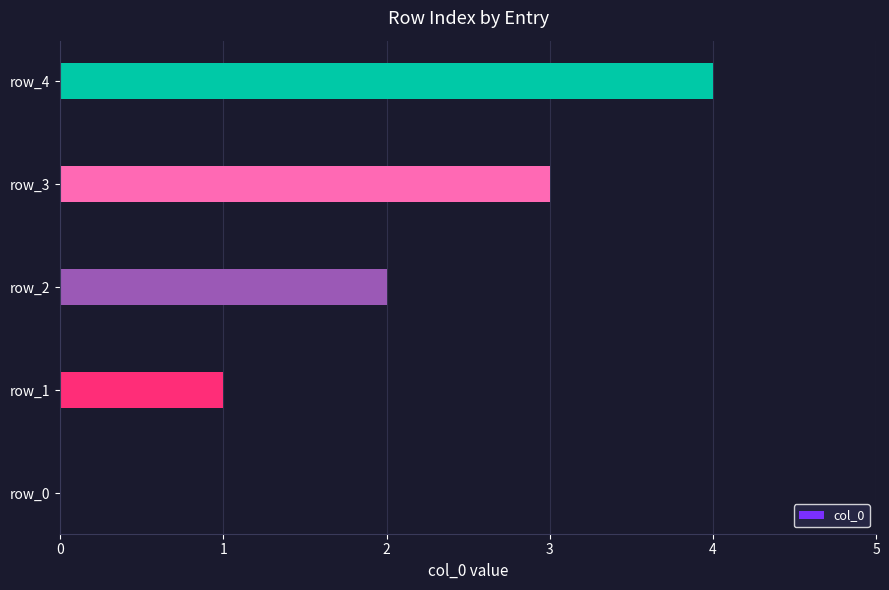

What is the ratio of the value at row_4 to the value at row_3?

1.3